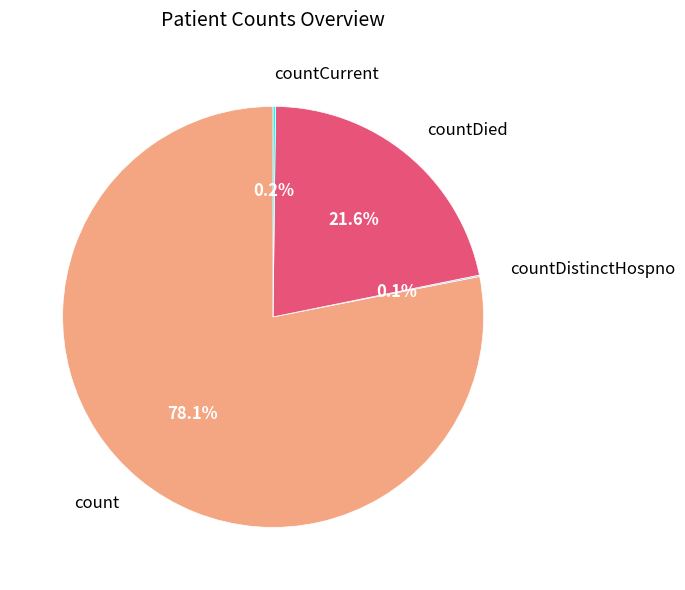

Does count represent more than half of the total?

Yes